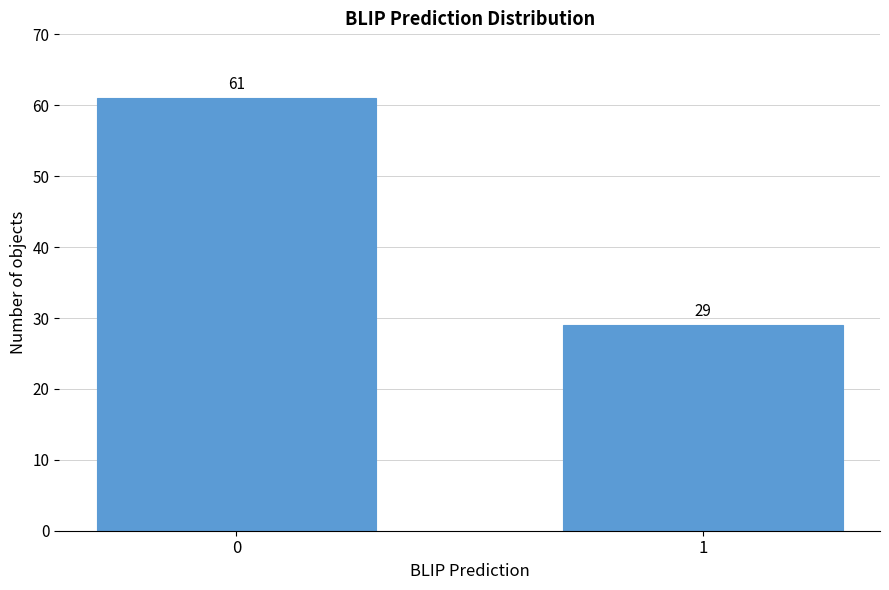

Reading right to left, extract all data points from this chart.

1=29	0=61